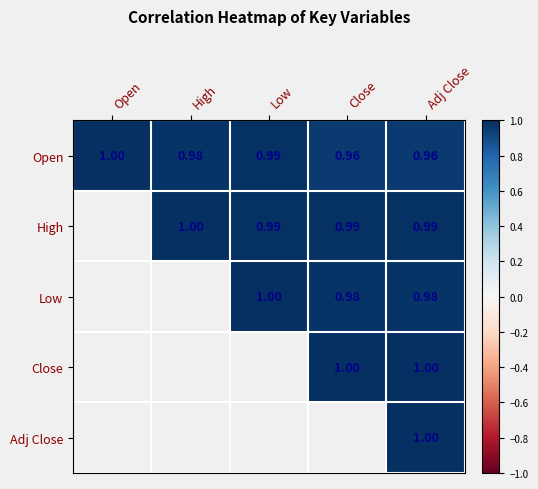

List the series in order of their peak value, highest first.

Open, High, Low, Close, Adj Close